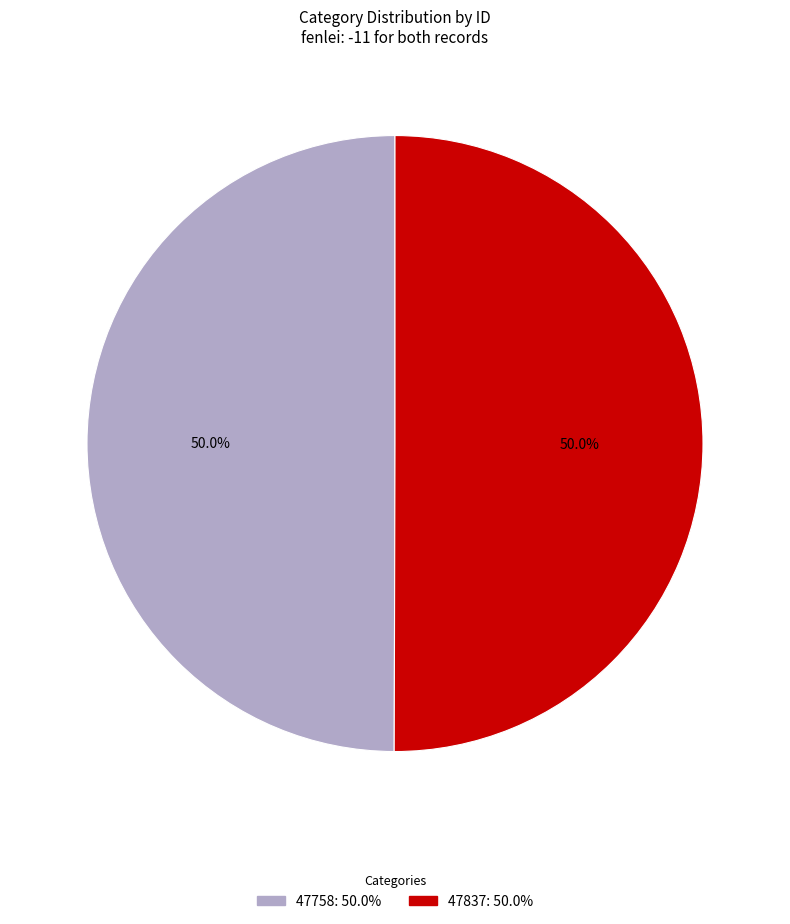

Is the sum of 47837 and 47758 greater than half?

Yes